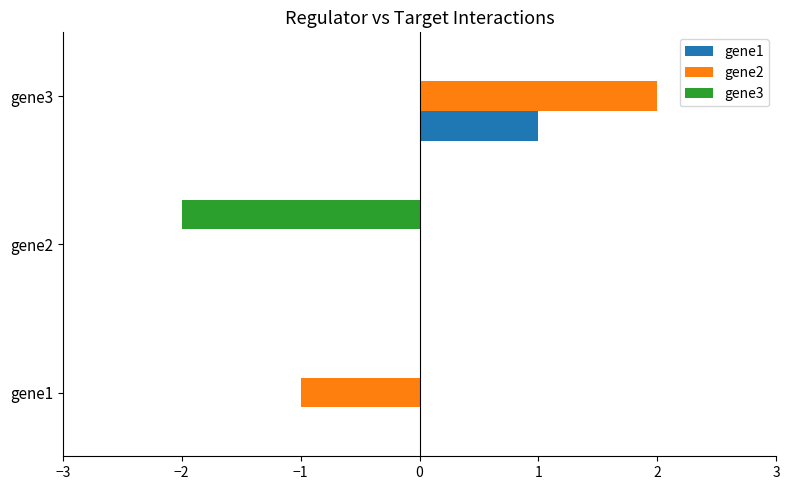

What is the total value across all series at gene3?

3